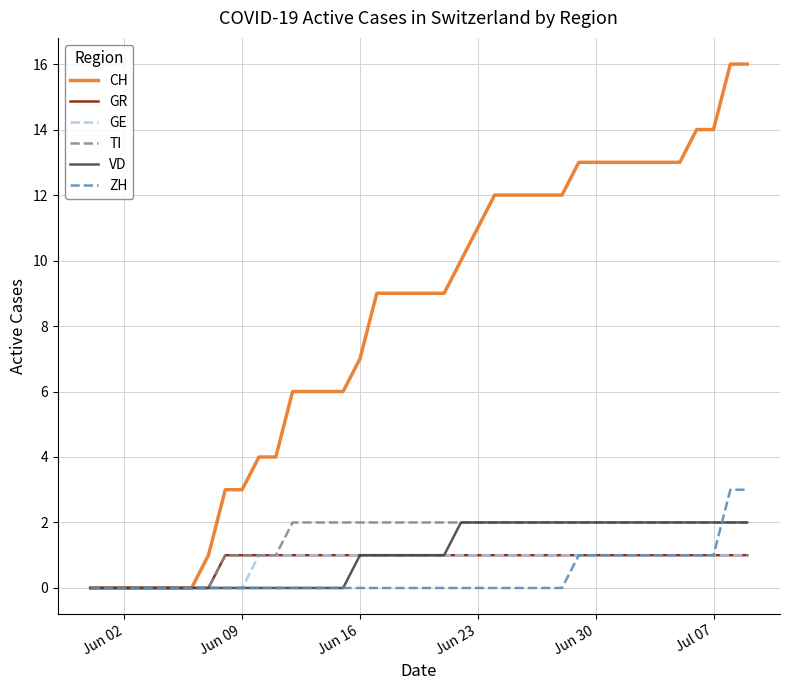

Reading left to right, extract all data points from this chart.

CH: 0	0	0	0	0	0	0	1	3	3	4	4	6	6	6	6	7	9	9	9	9	9	10	11	12	12	12	12	12	13	13	13	13	13	13	13	14	14	16	16
GR: 0	0	0	0	0	0	0	0	1	1	1	1	1	1	1	1	1	1	1	1	1	1	1	1	1	1	1	1	1	1	1	1	1	1	1	1	1	1	1	1
GE: 0	0	0	0	0	0	0	0	0	0	1	1	1	1	1	1	1	1	1	1	1	1	1	1	1	1	1	1	1	1	1	1	1	1	1	1	1	1	1	1
TI: 0	0	0	0	0	0	0	0	1	1	1	1	2	2	2	2	2	2	2	2	2	2	2	2	2	2	2	2	2	2	2	2	2	2	2	2	2	2	2	2
VD: 0	0	0	0	0	0	0	0	0	0	0	0	0	0	0	0	1	1	1	1	1	1	2	2	2	2	2	2	2	2	2	2	2	2	2	2	2	2	2	2
ZH: 0	0	0	0	0	0	0	0	0	0	0	0	0	0	0	0	0	0	0	0	0	0	0	0	0	0	0	0	0	1	1	1	1	1	1	1	1	1	3	3